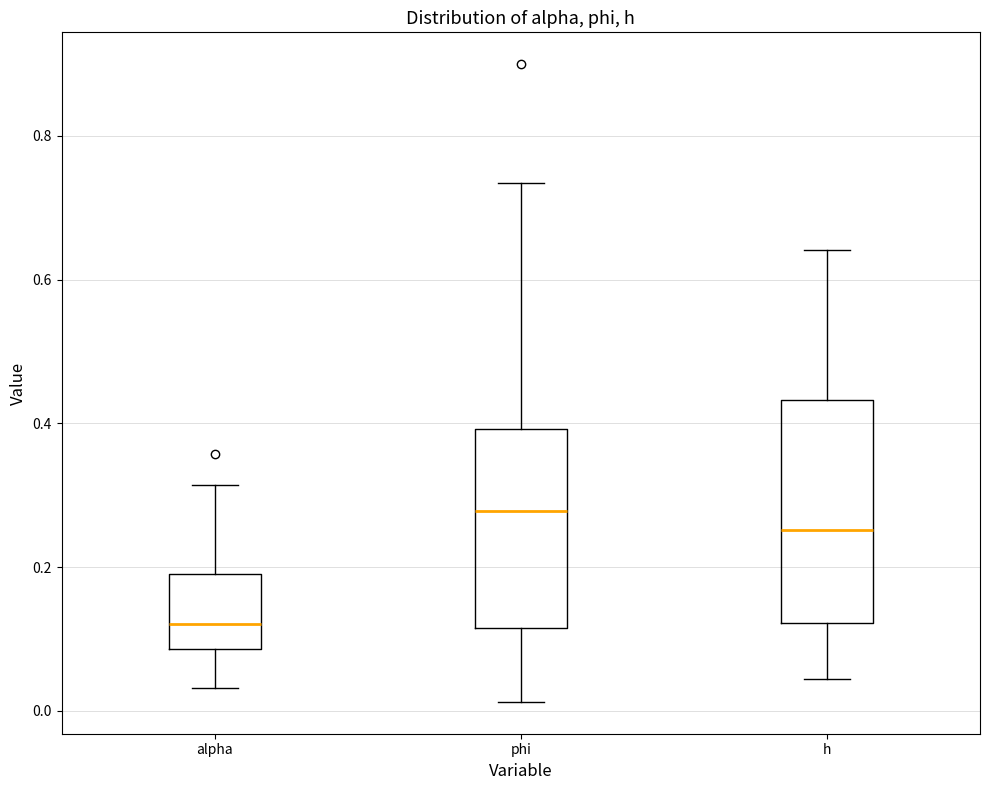

Reading left to right, transcribe this box plot: for each box, give where its median line is, the range the box spans, and where its two whiskers end, as read against the y-axis. The values are not printed on the chart, so give them approximately, as read against the axis.

alpha: median 0.12, box 0.08 to 0.20, whiskers 0.04 to 0.32
phi: median 0.28, box 0.12 to 0.40, whiskers 0.02 to 0.74
h: median 0.26, box 0.12 to 0.44, whiskers 0.04 to 0.64